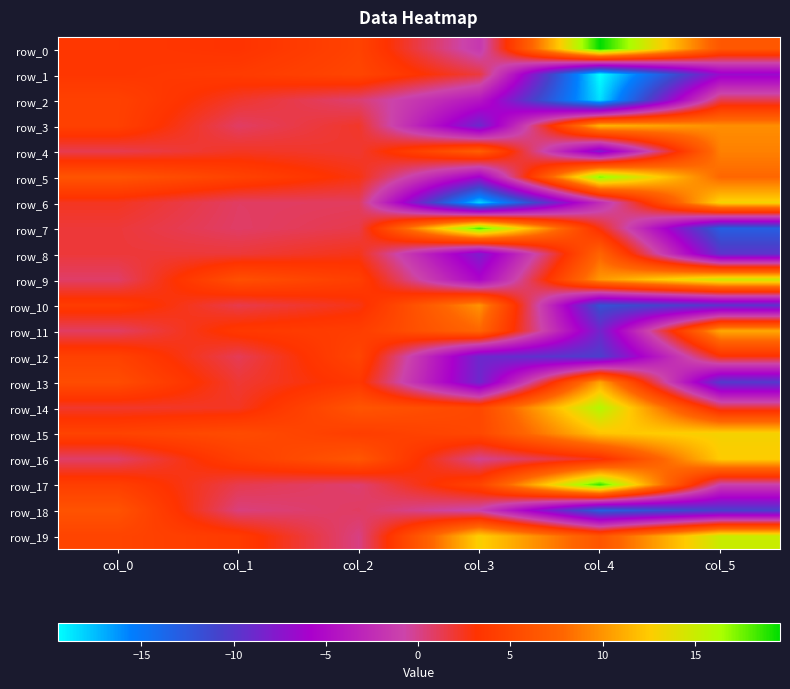

How many values in the row_5 series are below 6?

3